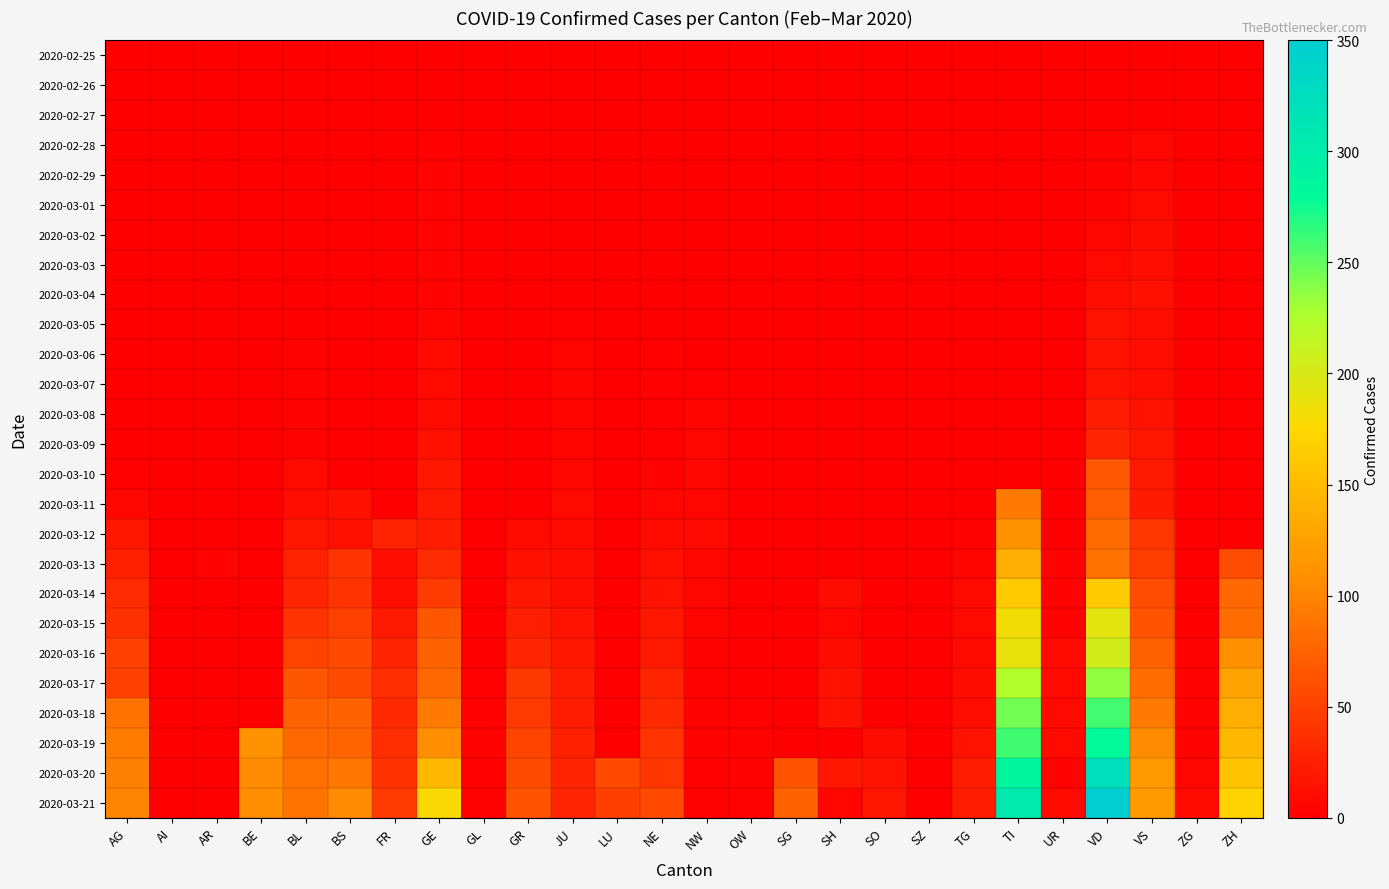

Reading left to right, extract all data points from this chart.

2020-02-25: AG=0	AI=0	AR=0	BE=0	BL=0	BS=0	FR=0	GE=0	GL=0	GR=0	JU=0	LU=0	NE=0	NW=0	OW=0	SG=0	SH=0	SO=0	SZ=0	TG=0	TI=0	UR=0	VD=0	VS=0	ZG=0	ZH=0
2020-02-26: AG=0	AI=0	AR=0	BE=0	BL=0	BS=0	FR=0	GE=1	GL=0	GR=0	JU=0	LU=0	NE=0	NW=0	OW=0	SG=0	SH=0	SO=0	SZ=0	TG=0	TI=0	UR=0	VD=0	VS=0	ZG=0	ZH=0
2020-02-27: AG=0	AI=0	AR=0	BE=0	BL=0	BS=0	FR=0	GE=1	GL=0	GR=0	JU=1	LU=0	NE=0	NW=0	OW=0	SG=0	SH=0	SO=0	SZ=0	TG=0	TI=0	UR=0	VD=0	VS=0	ZG=0	ZH=0
2020-02-28: AG=0	AI=0	AR=0	BE=0	BL=0	BS=0	FR=0	GE=2	GL=0	GR=0	JU=1	LU=0	NE=0	NW=0	OW=0	SG=0	SH=0	SO=0	SZ=0	TG=0	TI=0	UR=0	VD=4	VS=6	ZG=0	ZH=0
2020-02-29: AG=0	AI=0	AR=0	BE=0	BL=0	BS=0	FR=0	GE=3	GL=0	GR=0	JU=1	LU=0	NE=0	NW=0	OW=0	SG=0	SH=0	SO=0	SZ=0	TG=0	TI=0	UR=0	VD=4	VS=6	ZG=0	ZH=0
2020-03-01: AG=0	AI=0	AR=0	BE=0	BL=0	BS=0	FR=0	GE=3	GL=0	GR=0	JU=1	LU=0	NE=0	NW=0	OW=0	SG=0	SH=0	SO=0	SZ=0	TG=0	TI=0	UR=0	VD=4	VS=7	ZG=0	ZH=0
2020-03-02: AG=0	AI=0	AR=0	BE=0	BL=0	BS=0	FR=0	GE=3	GL=0	GR=0	JU=1	LU=0	NE=0	NW=0	OW=0	SG=0	SH=0	SO=0	SZ=0	TG=0	TI=0	UR=0	VD=6	VS=10	ZG=0	ZH=0
2020-03-03: AG=0	AI=0	AR=0	BE=0	BL=0	BS=0	FR=0	GE=4	GL=0	GR=0	JU=1	LU=0	NE=0	NW=0	OW=0	SG=0	SH=0	SO=0	SZ=1	TG=0	TI=0	UR=0	VD=8	VS=12	ZG=0	ZH=0
2020-03-04: AG=0	AI=0	AR=0	BE=0	BL=0	BS=1	FR=0	GE=4	GL=0	GR=0	JU=1	LU=0	NE=0	NW=0	OW=0	SG=0	SH=0	SO=0	SZ=0	TG=0	TI=0	UR=0	VD=11	VS=13	ZG=0	ZH=0
2020-03-05: AG=0	AI=0	AR=0	BE=0	BL=1	BS=1	FR=0	GE=5	GL=0	GR=0	JU=2	LU=0	NE=0	NW=0	OW=0	SG=0	SH=0	SO=0	SZ=0	TG=0	TI=0	UR=0	VD=14	VS=11	ZG=0	ZH=0
2020-03-06: AG=0	AI=0	AR=0	BE=0	BL=4	BS=1	FR=0	GE=7	GL=0	GR=0	JU=5	LU=0	NE=2	NW=0	OW=0	SG=0	SH=0	SO=0	SZ=0	TG=0	TI=0	UR=0	VD=15	VS=12	ZG=0	ZH=0
2020-03-07: AG=0	AI=0	AR=0	BE=0	BL=4	BS=1	FR=0	GE=7	GL=0	GR=0	JU=5	LU=0	NE=2	NW=2	OW=0	SG=0	SH=0	SO=0	SZ=0	TG=0	TI=0	UR=0	VD=16	VS=12	ZG=0	ZH=0
2020-03-08: AG=1	AI=0	AR=0	BE=0	BL=4	BS=1	FR=0	GE=9	GL=0	GR=0	JU=5	LU=0	NE=2	NW=5	OW=0	SG=0	SH=0	SO=0	SZ=0	TG=1	TI=0	UR=0	VD=22	VS=16	ZG=0	ZH=0
2020-03-09: AG=0	AI=0	AR=0	BE=0	BL=3	BS=1	FR=0	GE=13	GL=0	GR=0	JU=5	LU=0	NE=2	NW=6	OW=0	SG=0	SH=0	SO=0	SZ=0	TG=1	TI=0	UR=0	VD=29	VS=17	ZG=0	ZH=0
2020-03-10: AG=2	AI=0	AR=0	BE=0	BL=8	BS=1	FR=0	GE=18	GL=0	GR=0	JU=6	LU=0	NE=3	NW=6	OW=0	SG=0	SH=0	SO=0	SZ=0	TG=1	TI=0	UR=0	VD=68	VS=20	ZG=0	ZH=0
2020-03-11: AG=6	AI=0	AR=0	BE=0	BL=12	BS=13	FR=0	GE=20	GL=0	GR=0	JU=8	LU=0	NE=6	NW=6	OW=0	SG=0	SH=0	SO=0	SZ=0	TG=1	TI=92	UR=0	VD=72	VS=21	ZG=0	ZH=0
2020-03-12: AG=17	AI=1	AR=0	BE=0	BL=17	BS=13	FR=26	GE=23	GL=0	GR=9	JU=9	LU=0	NE=9	NW=7	OW=0	SG=0	SH=0	SO=0	SZ=0	TG=4	TI=112	UR=0	VD=81	VS=42	ZG=0	ZH=0
2020-03-13: AG=25	AI=0	AR=3	BE=0	BL=27	BS=40	FR=11	GE=33	GL=0	GR=13	JU=11	LU=0	NE=13	NW=6	OW=0	SG=0	SH=0	SO=0	SZ=0	TG=5	TI=137	UR=4	VD=86	VS=47	ZG=0	ZH=60
2020-03-14: AG=33	AI=0	AR=0	BE=0	BL=30	BS=40	FR=12	GE=46	GL=0	GR=18	JU=12	LU=0	NE=16	NW=6	OW=0	SG=0	SH=10	SO=0	SZ=0	TG=7	TI=163	UR=4	VD=165	VS=59	ZG=1	ZH=78
2020-03-15: AG=38	AI=0	AR=0	BE=0	BL=40	BS=50	FR=20	GE=66	GL=0	GR=24	JU=14	LU=0	NE=19	NW=5	OW=0	SG=0	SH=6	SO=0	SZ=0	TG=8	TI=182	UR=4	VD=194	VS=64	ZG=1	ZH=83
2020-03-16: AG=50	AI=0	AR=0	BE=0	BL=51	BS=56	FR=28	GE=75	GL=0	GR=29	JU=18	LU=0	NE=20	NW=4	OW=0	SG=0	SH=10	SO=0	SZ=0	TG=9	TI=190	UR=7	VD=204	VS=73	ZG=3	ZH=110
2020-03-17: AG=50	AI=0	AR=0	BE=0	BL=66	BS=58	FR=35	GE=78	GL=2	GR=43	JU=22	LU=0	NE=28	NW=4	OW=0	SG=0	SH=14	SO=0	SZ=0	TG=10	TI=224	UR=7	VD=236	VS=83	ZG=3	ZH=127
2020-03-18: AG=85	AI=0	AR=0	BE=0	BL=75	BS=74	FR=32	GE=92	GL=2	GR=45	JU=23	LU=0	NE=32	NW=3	OW=2	SG=0	SH=15	SO=0	SZ=0	TG=11	TI=246	UR=7	VD=259	VS=92	ZG=3	ZH=138
2020-03-19: AG=94	AI=0	AR=0	BE=112	BL=79	BS=76	FR=35	GE=109	GL=3	GR=52	JU=25	LU=0	NE=41	NW=4	OW=3	SG=0	SH=0	SO=10	SZ=0	TG=14	TI=261	UR=7	VD=281	VS=104	ZG=3	ZH=146
2020-03-20: AG=96	AI=0	AR=0	BE=104	BL=86	BS=90	FR=39	GE=145	GL=2	GR=58	JU=28	LU=57	NE=42	NW=2	OW=3	SG=64	SH=18	SO=14	SZ=0	TG=22	TI=285	UR=4	VD=322	VS=118	ZG=6	ZH=156
2020-03-21: AG=100	AI=0	AR=0	BE=109	BL=88	BS=105	FR=44	GE=179	GL=3	GR=63	JU=29	LU=49	NE=57	NW=4	OW=3	SG=75	SH=6	SO=17	SZ=0	TG=23	TI=306	UR=9	VD=350	VS=119	ZG=9	ZH=171